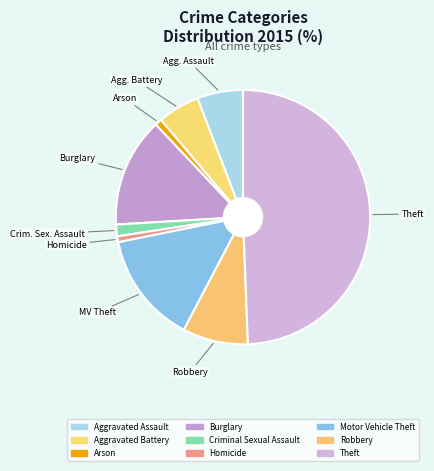

Between Aggravated Assault and Robbery, which is larger?

Robbery